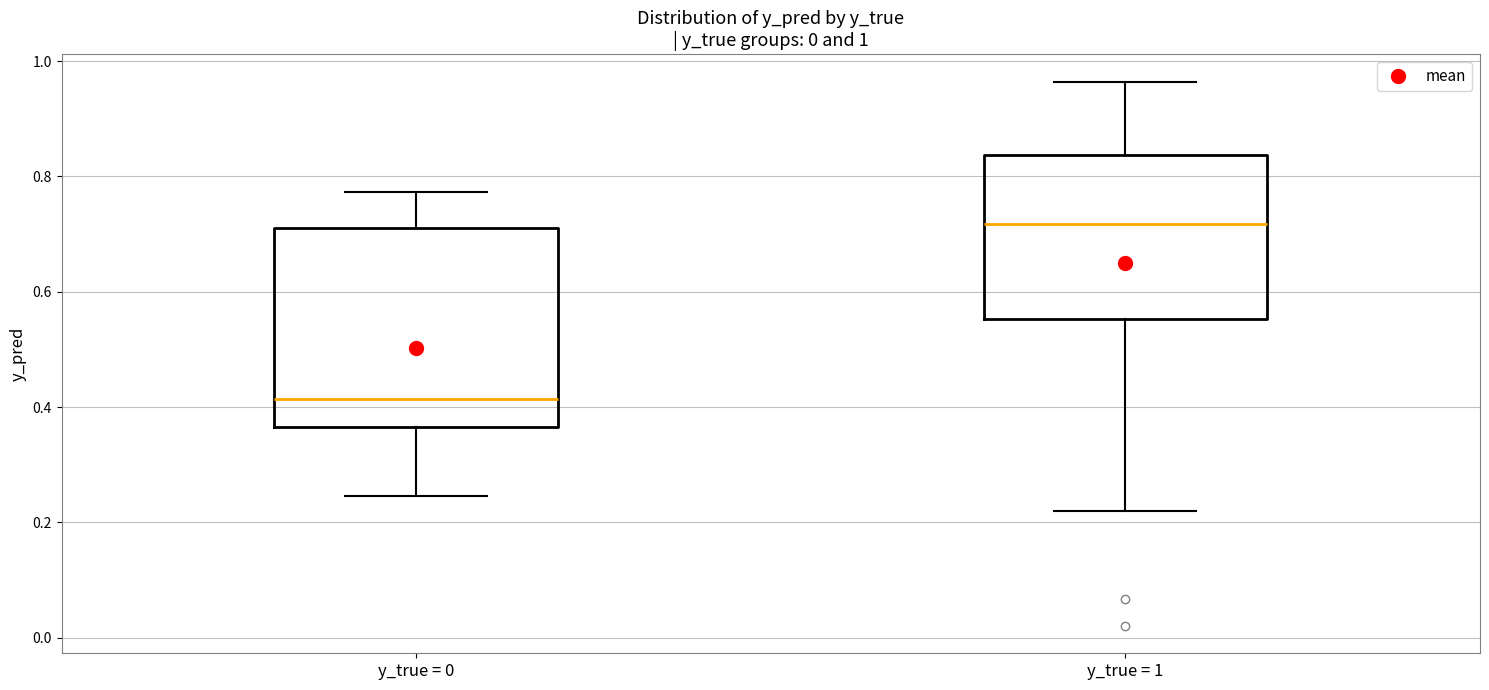

Comparing the boxes themselves (not the whiskers), which one is the tallest?

y_true = 0